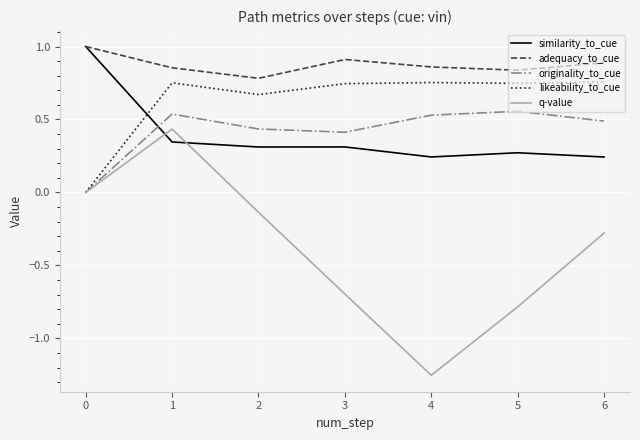

How many times do similarity_to_cue and likeability_to_cue cross each other?

1